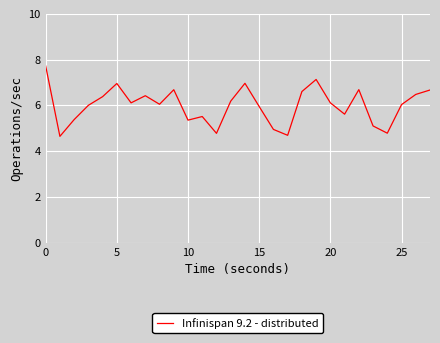

What is the difference between the maximum and minimum values?

3.1